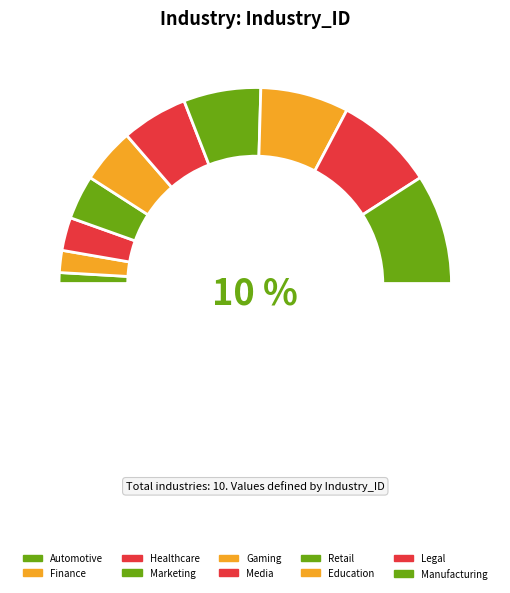

Does Automotive account for over 50% of the chart?

No